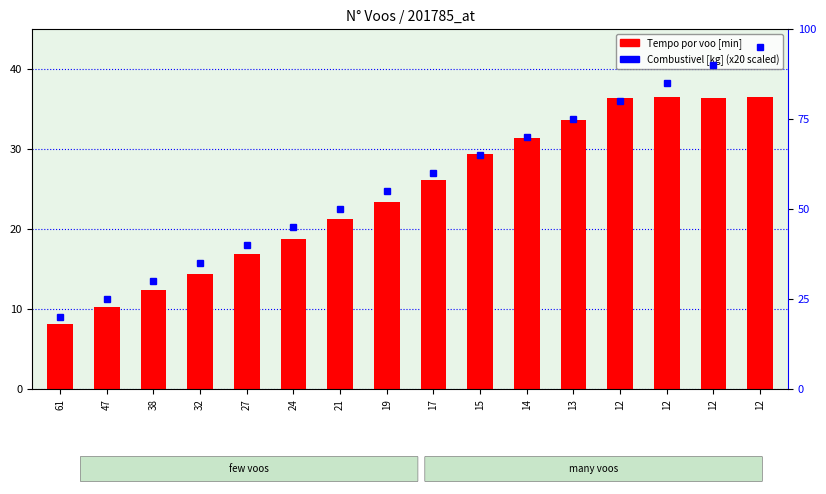

What is the total value across all series at 47?

35.2